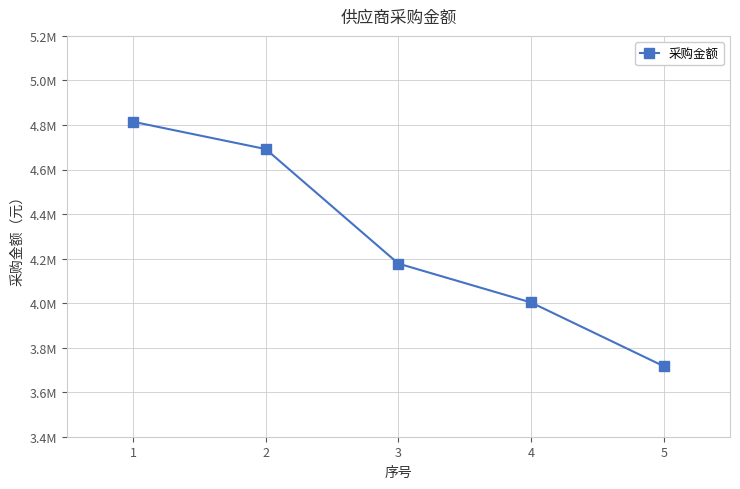

Reading right to left, extract all data points from this chart.

5=3716810.0	4=4002861.8	3=4177424.3	2=4691700.0	1=4814422.0